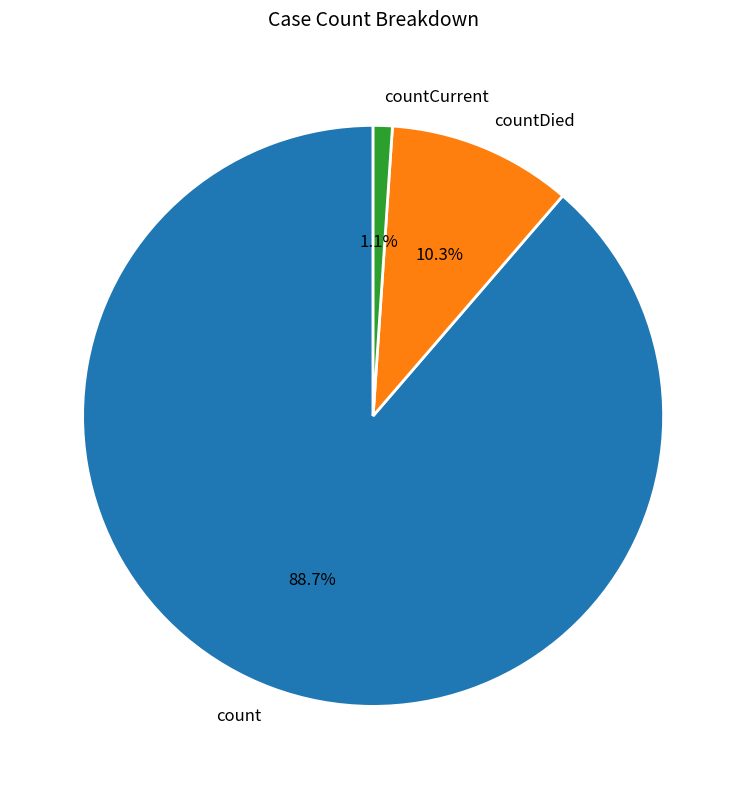

True or false: countCurrent accounts for 1% of the total.

True